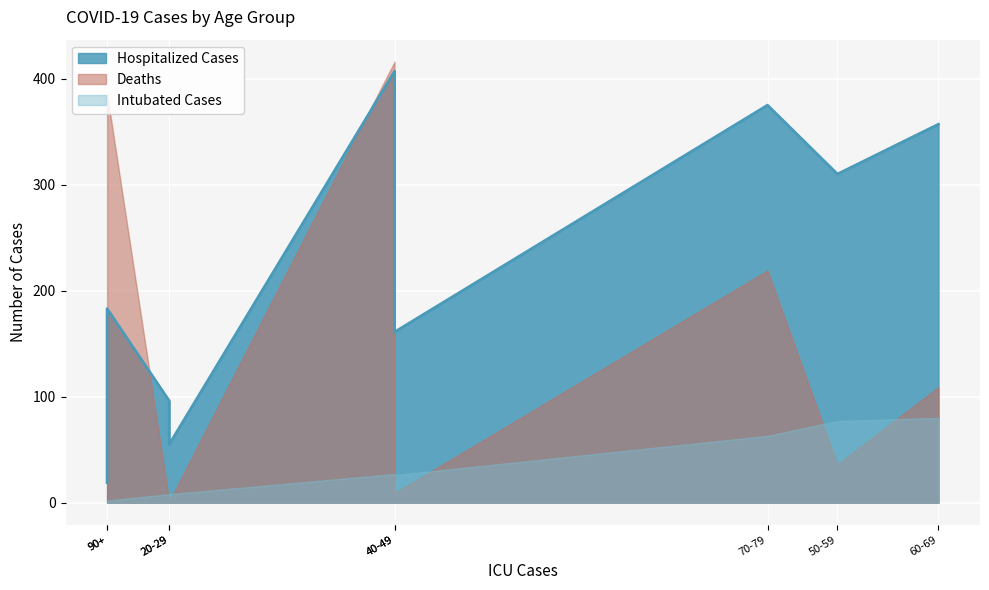

Which series has the largest total across all categories?

Hospitalized Cases